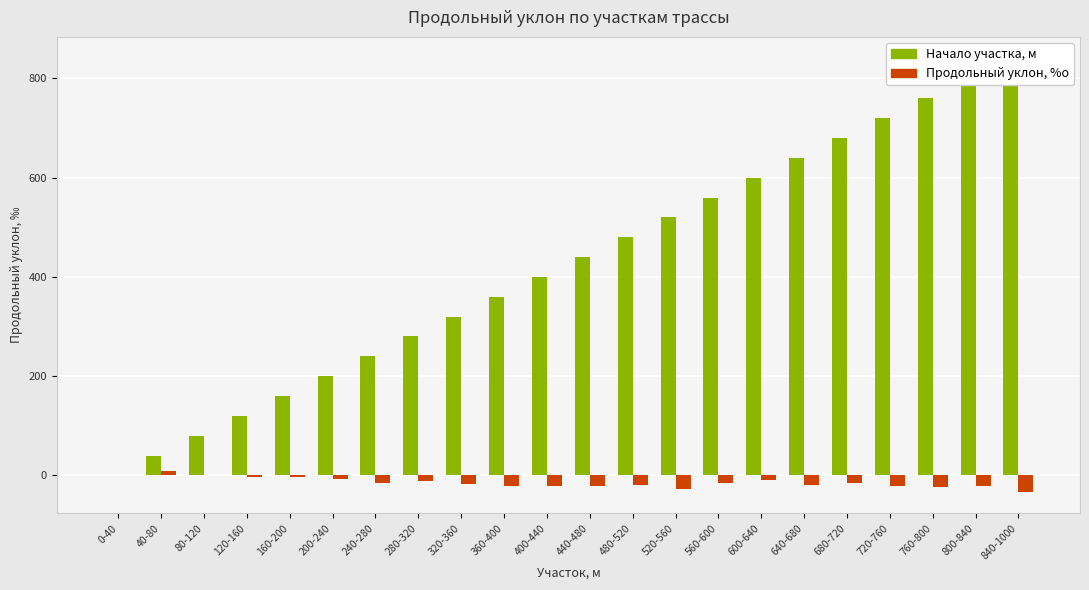

How many distinct data groups are displayed?

2